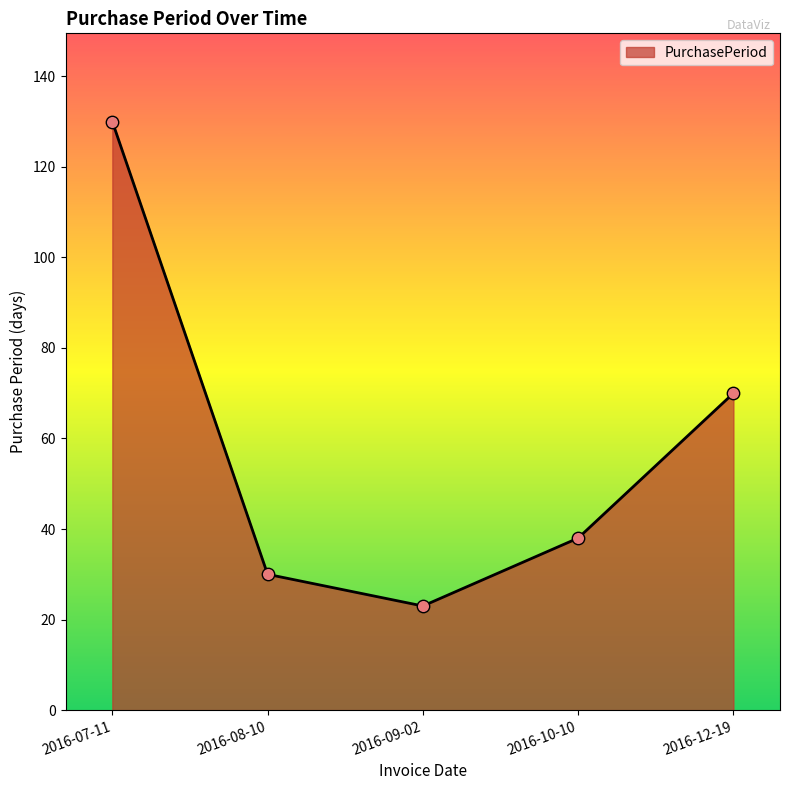

Approximately how many times larger is the value at 2016-09-02 compared to 2016-12-19?

0.3